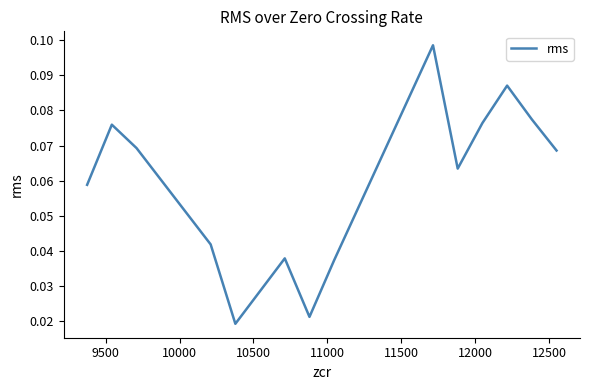

How many lines are shown in the chart?

1